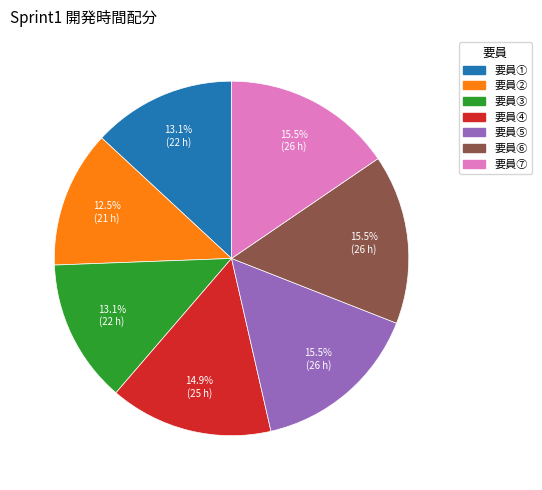

Does any single category account for the majority?

No